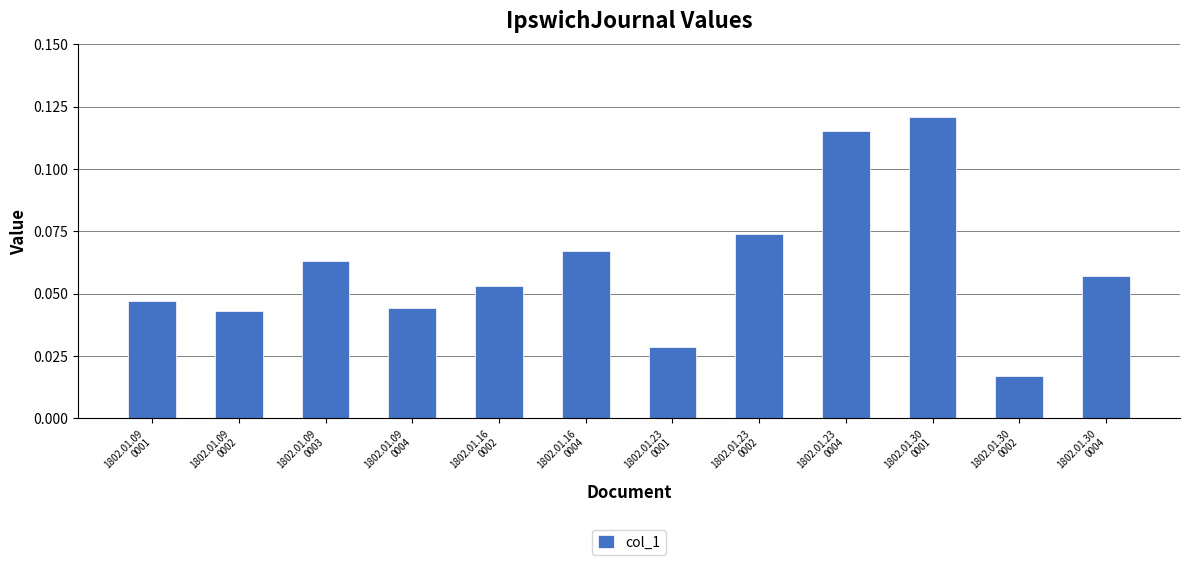

Are the bars grouped side by side (vs. stacked)?

No